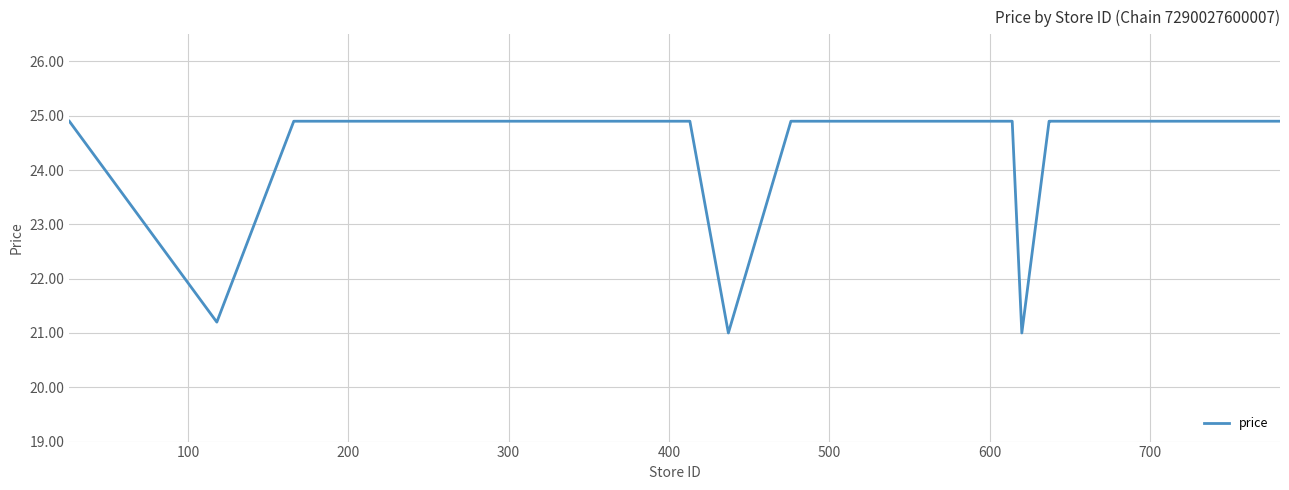

How many distinct data groups are displayed?

1